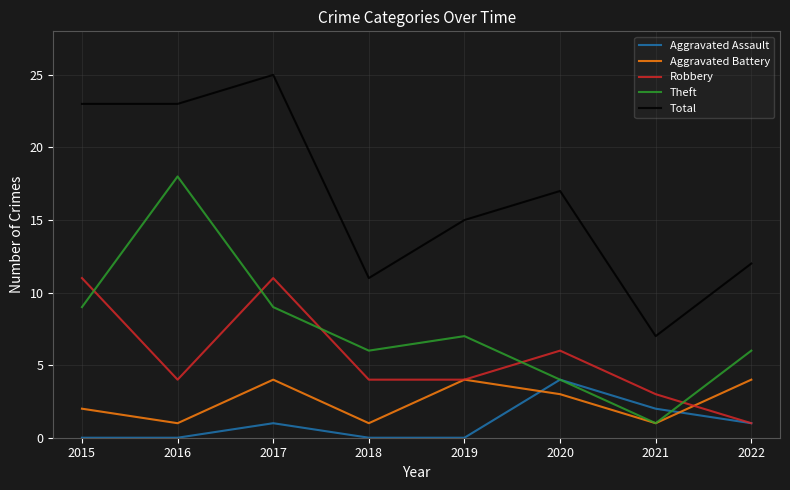

After their last crossing, which series has the higher values: Aggravated Battery or Robbery?

Aggravated Battery